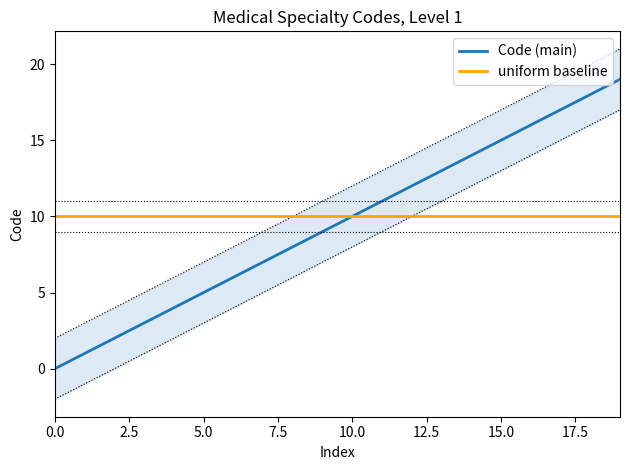

Which series has the widest spread of values?

Code (main)